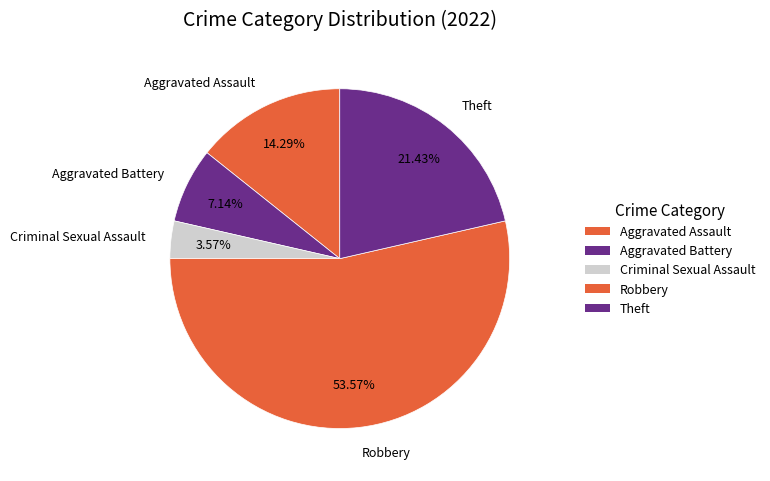

Between Criminal Sexual Assault and Aggravated Battery, which is larger?

Aggravated Battery